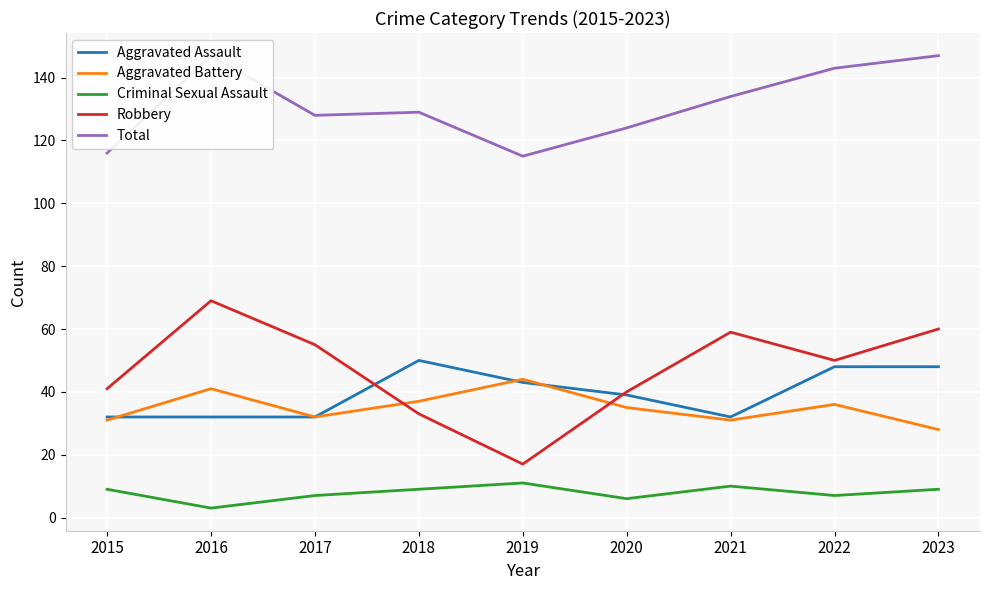

Reading left to right, what are all the values shown in this chart?

Aggravated Assault: 2015=32	2016=32	2017=32	2018=50	2019=43	2020=39	2021=32	2022=48	2023=48
Aggravated Battery: 2015=31	2016=41	2017=32	2018=37	2019=44	2020=35	2021=31	2022=36	2023=28
Criminal Sexual Assault: 2015=9	2016=3	2017=7	2018=9	2019=11	2020=6	2021=10	2022=7	2023=9
Robbery: 2015=41	2016=69	2017=55	2018=33	2019=17	2020=40	2021=59	2022=50	2023=60
Total: 2015=116	2016=147	2017=128	2018=129	2019=115	2020=124	2021=134	2022=143	2023=147